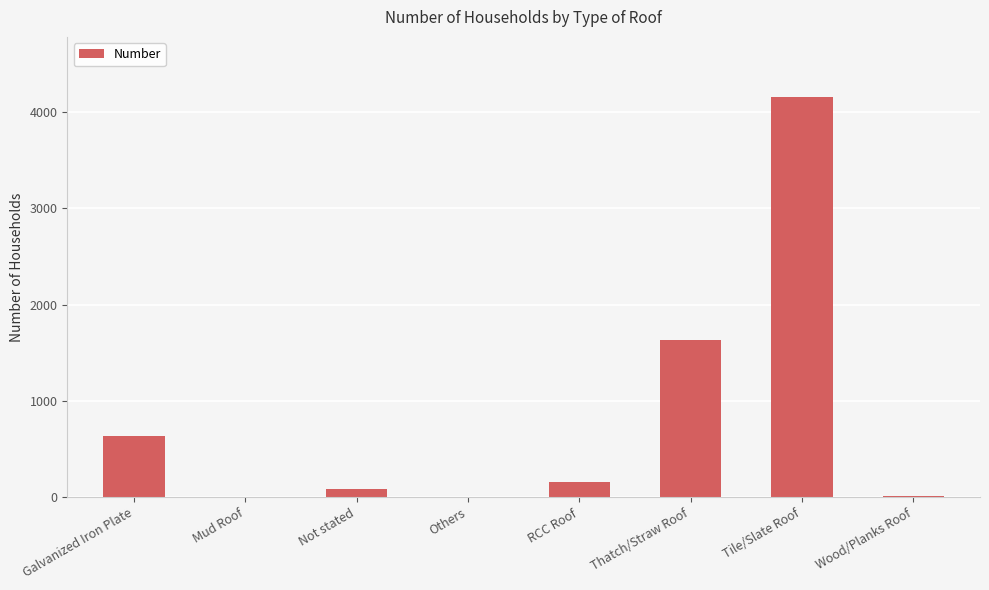

What is the greatest value displayed?

4155